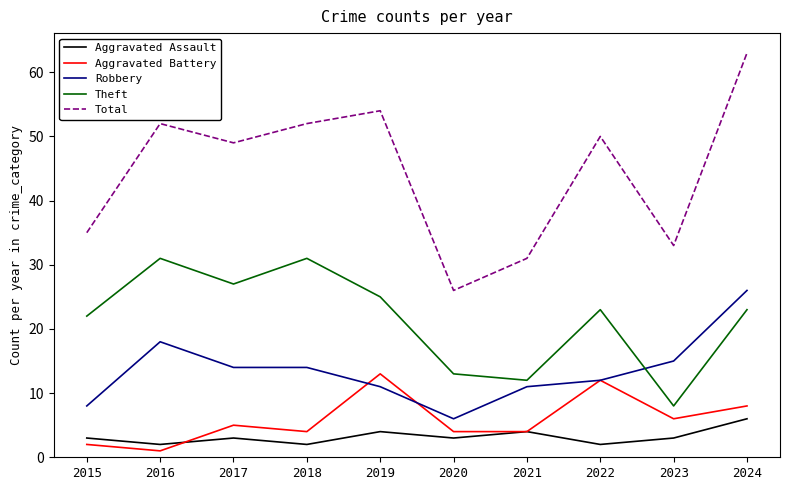

True or false: Robbery and Total cross at least once.

False